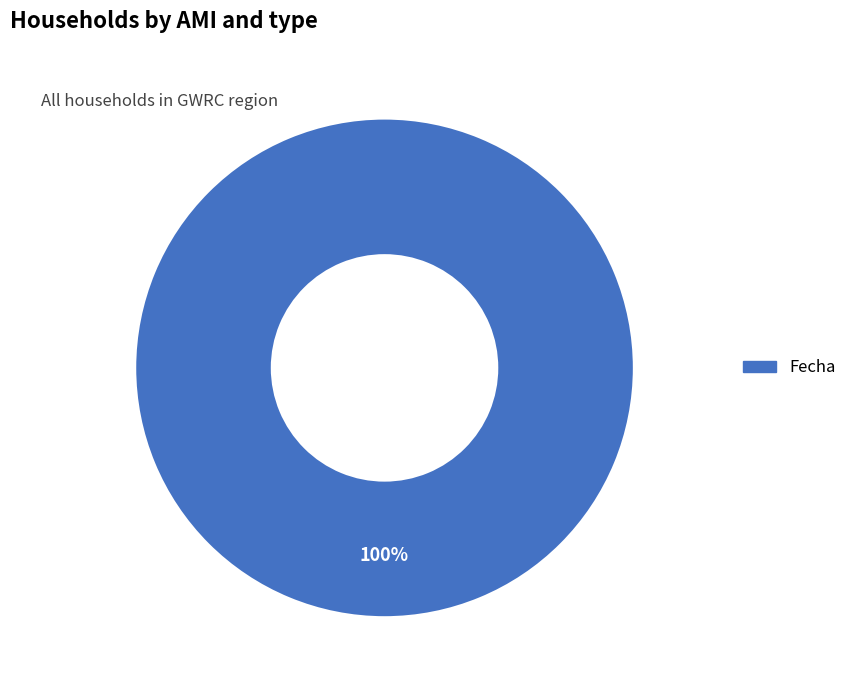

Is it true that Fecha is 100% of the pie?

True